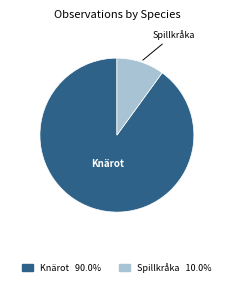

Which category accounts for the majority?

Knärot